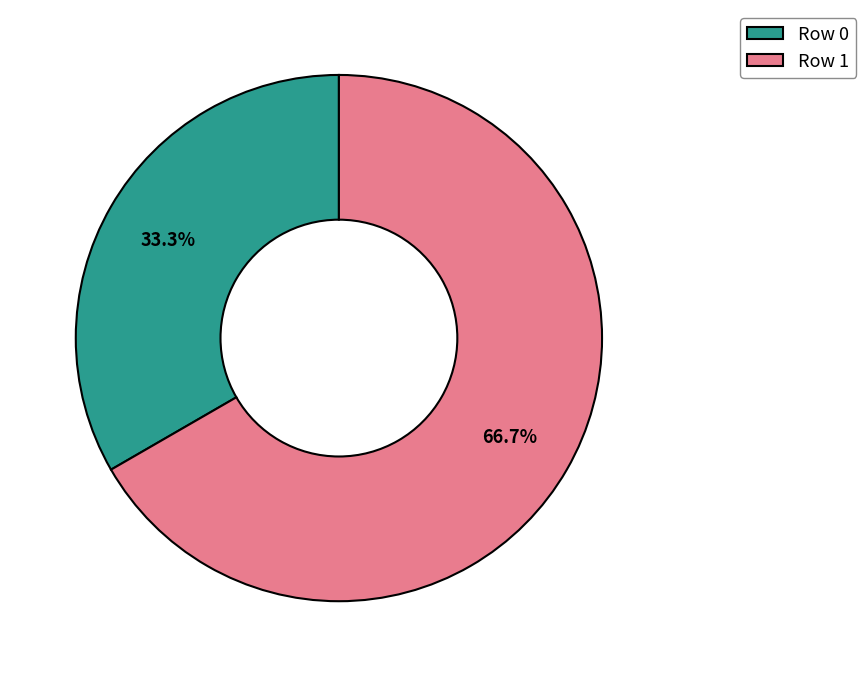

How many segments does this pie chart have?

2